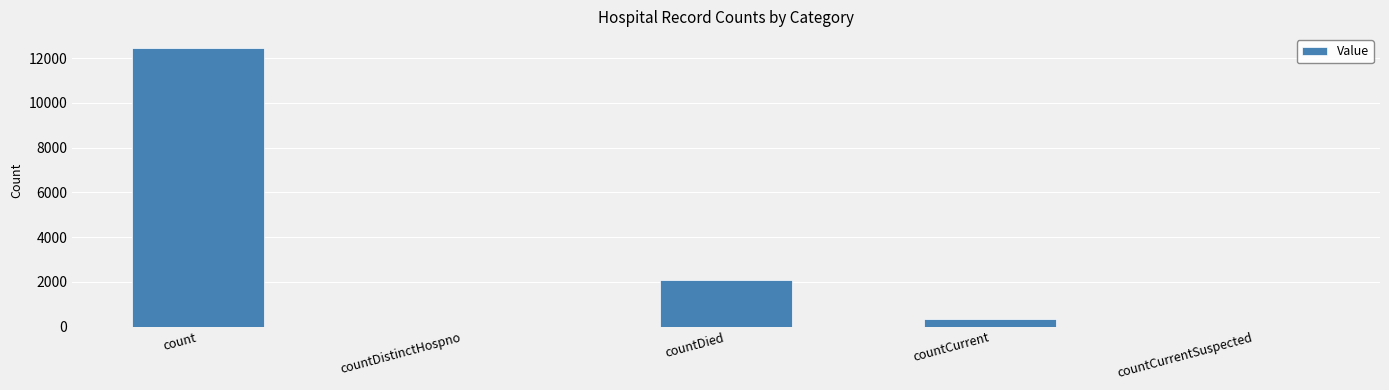

Reading left to right, list all the values displayed in this chart.

12452	0	2059	314	0